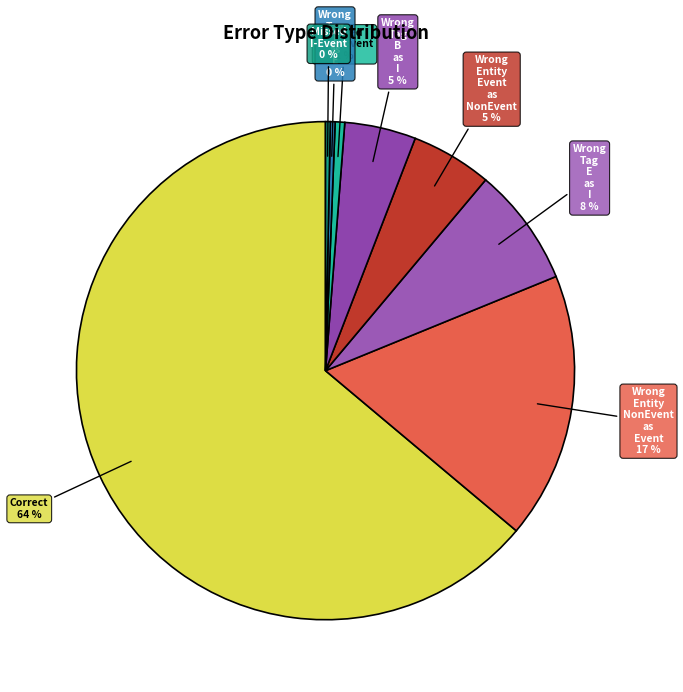

What is the largest slice in the pie chart?

Correct